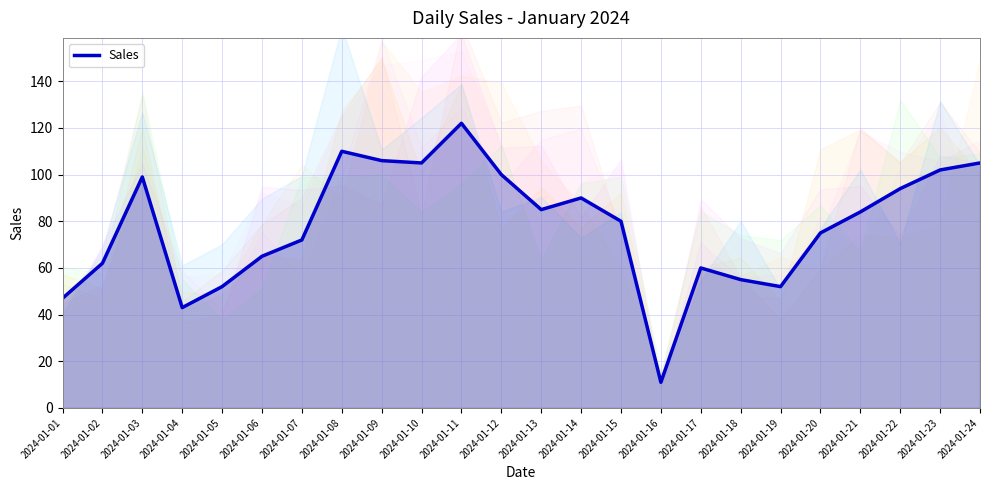

How many lines are shown in the chart?

1